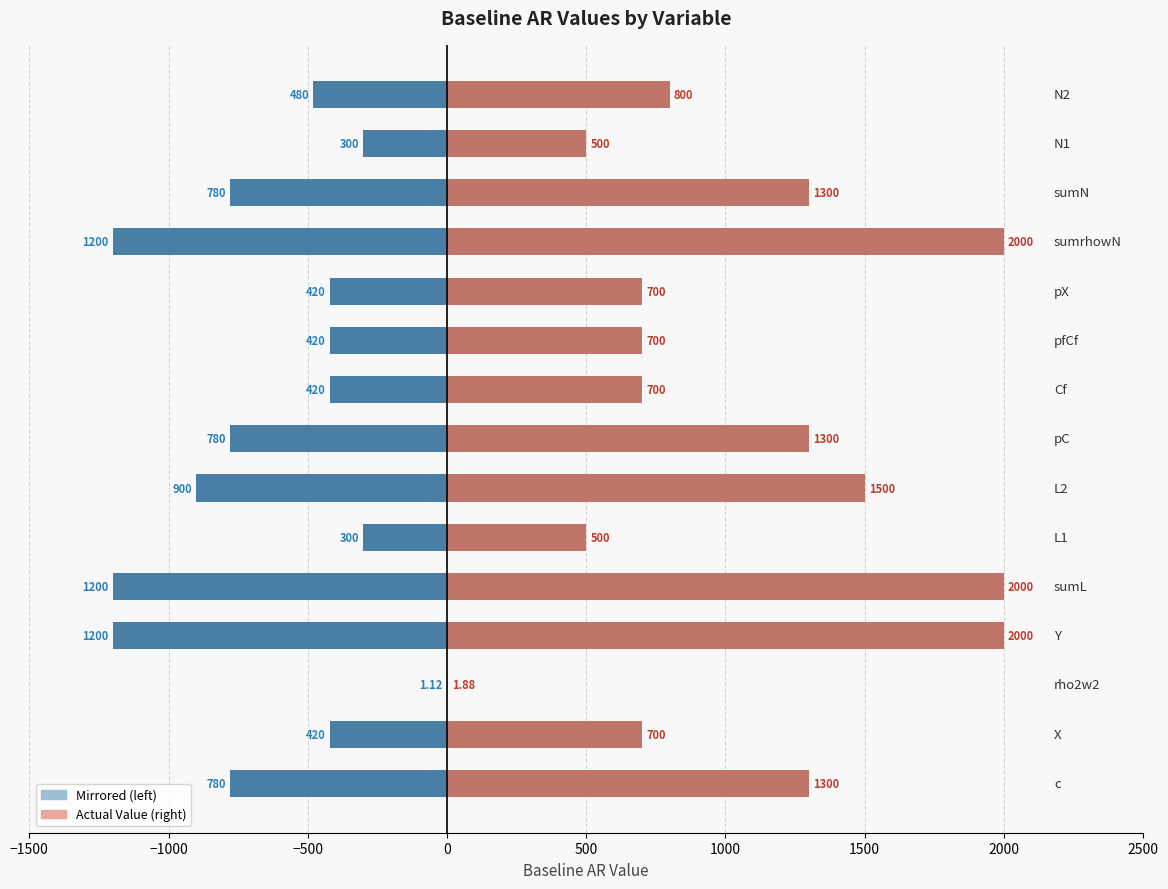

Reading left to right, what are all the values shown in this chart?

Value (positive): 1300.0	700.0	1.9	2000.0	2000.0	500.0	1500.0	1300.0	700.0	700.0	700.0	2000.0	1300.0	500.0	800.0
Value (mirrored): -780.0	-420.0	-1.1	-1200.0	-1200.0	-300.0	-900.0	-780.0	-420.0	-420.0	-420.0	-1200.0	-780.0	-300.0	-480.0